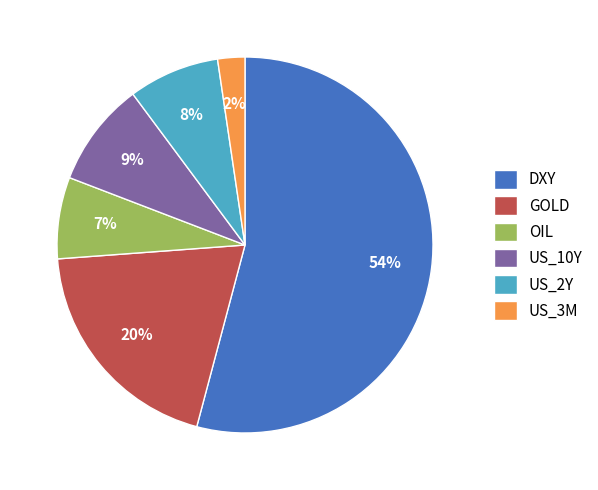

Do US_10Y and GOLD together represent more than half of the pie?

No